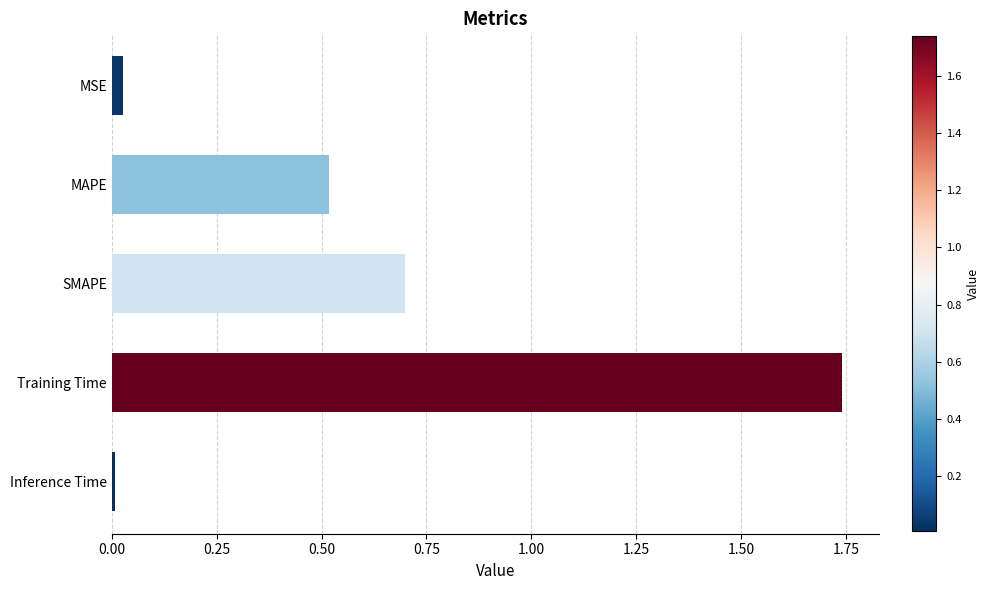

What is the average value?

0.6